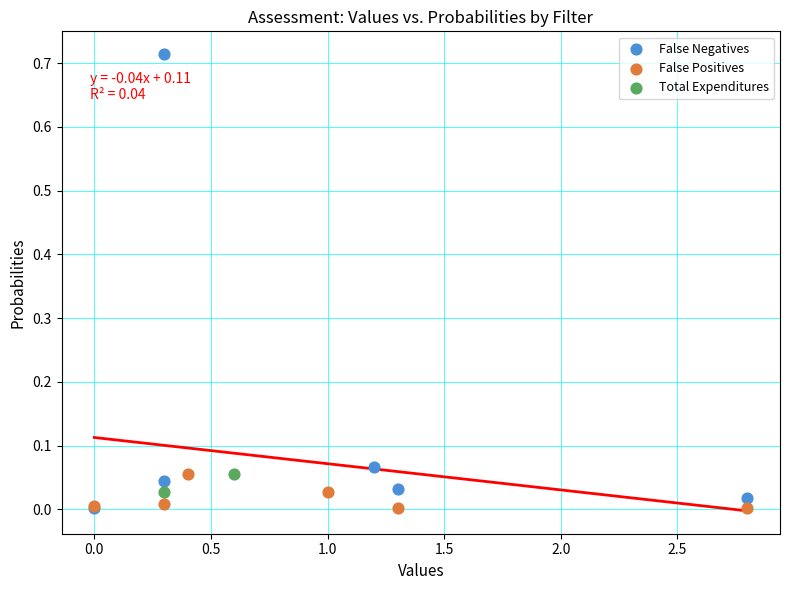

Which series has the widest spread of Y values?

False Negatives